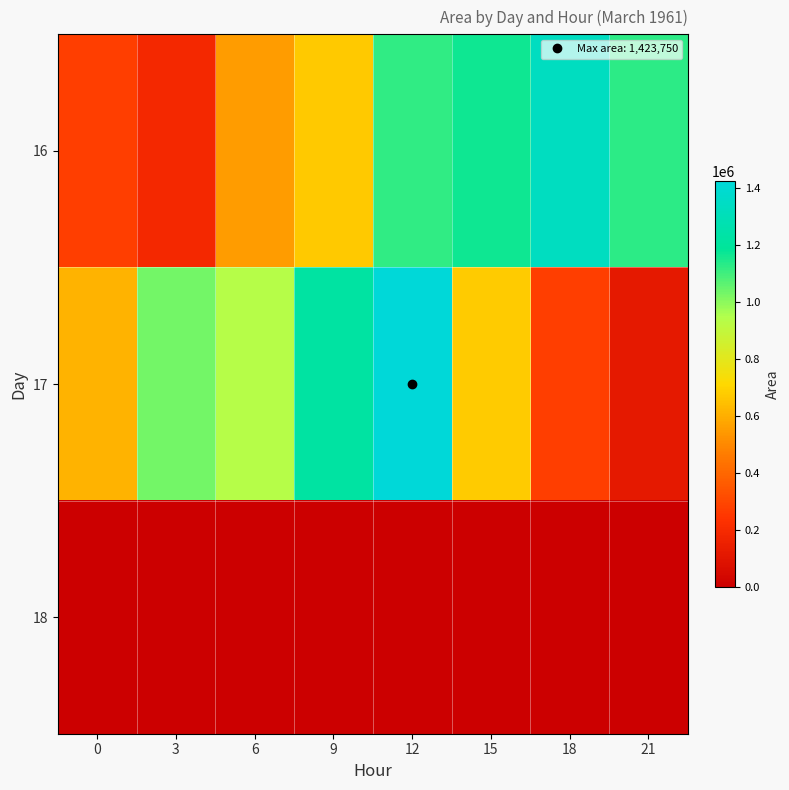

Which series changed the most between 0 and 15?

16